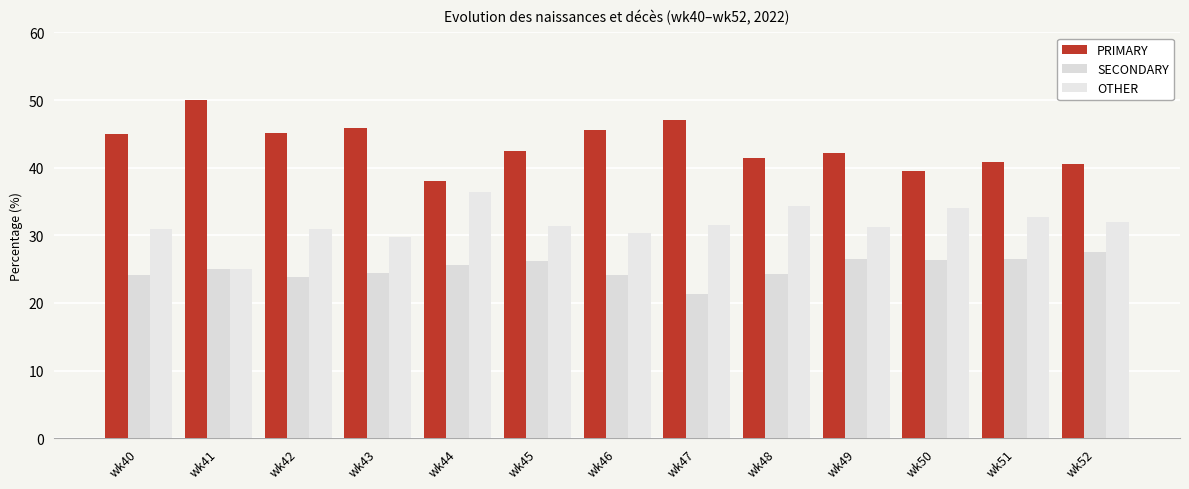

What is the minimum value for SECONDARY?

21.4